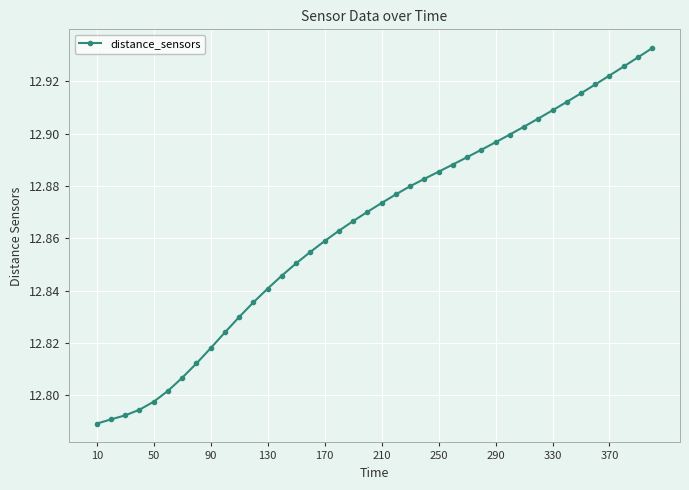

What is the sum of all values?

514.6